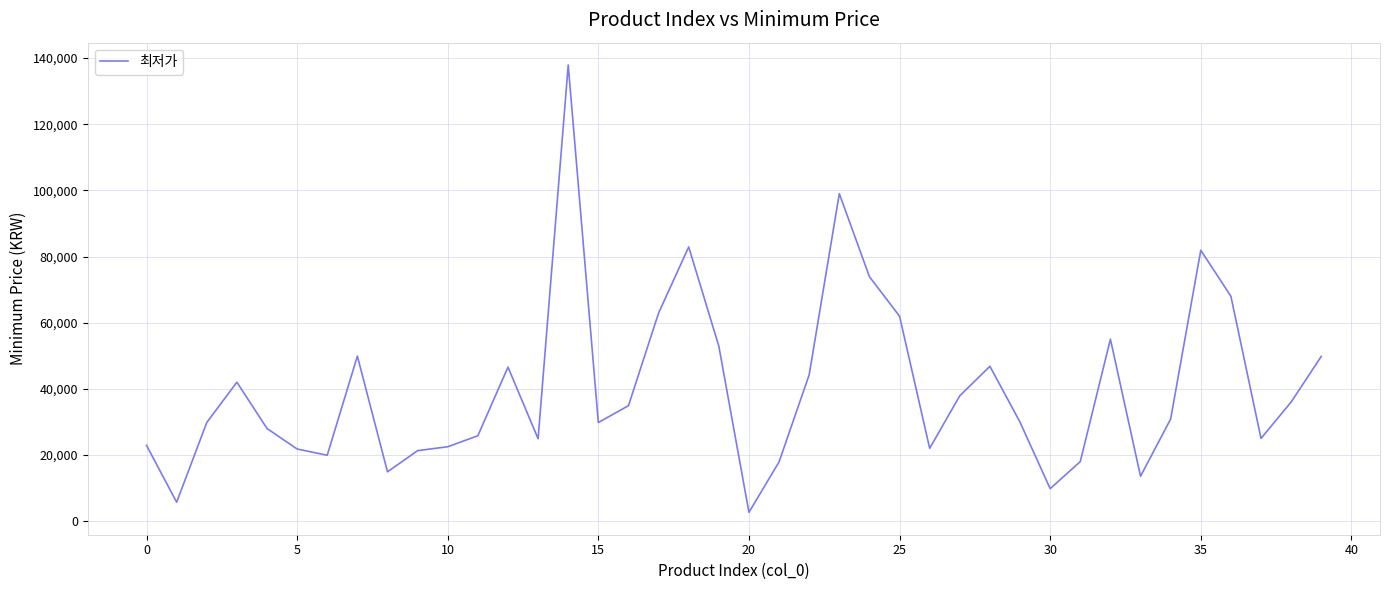

What is the difference between the maximum and minimum values?

135260